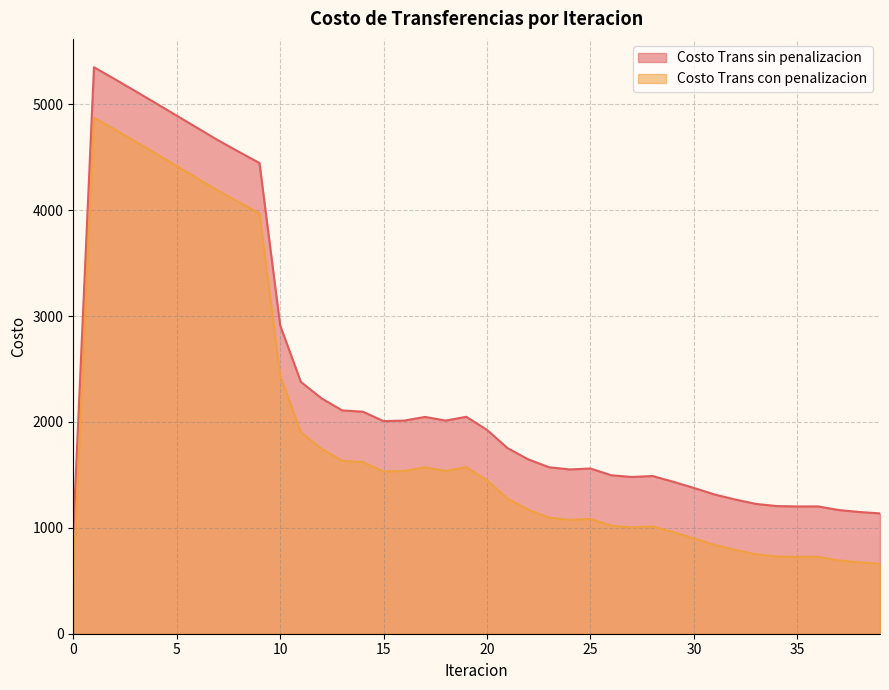

What is the value of the Costo Trans con penalizacion point at the 4th from the left?

4647.9